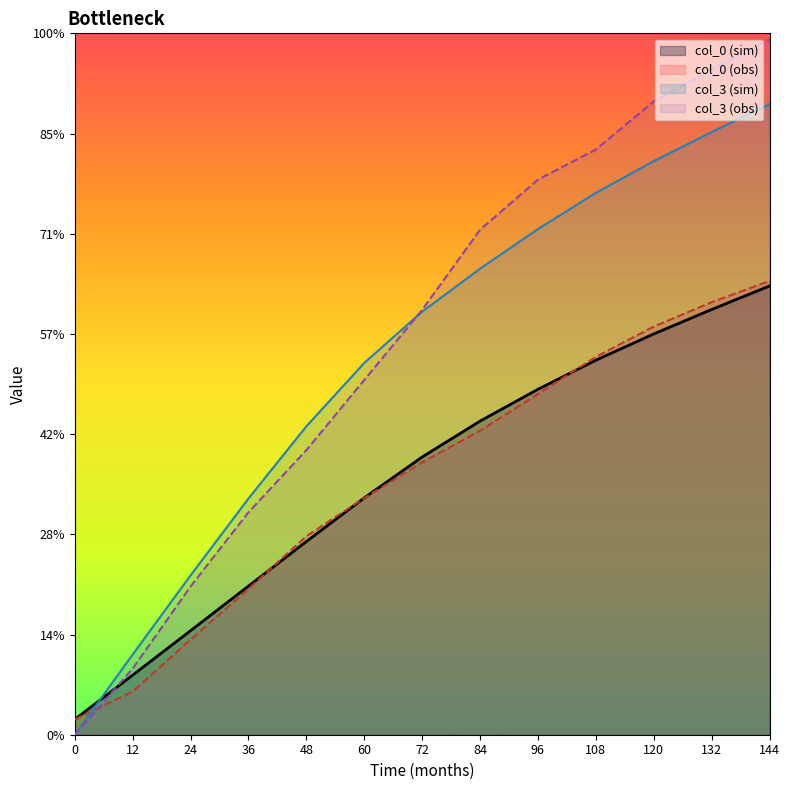

Reading left to right, what are all the values shown in this chart?

col_0 (sim): 0=0.1	12=0.3	24=0.5	36=0.7	48=1.0	60=1.2	72=1.4	84=1.6	96=1.7	108=1.9	120=2.0	132=2.1	144=2.2
col_0 (obs): 0=0.1	12=0.2	24=0.5	36=0.7	48=1.0	60=1.2	72=1.4	84=1.5	96=1.7	108=1.9	120=2.0	132=2.2	144=2.3
col_3 (sim): 0=0.0	12=0.4	24=0.8	36=1.2	48=1.5	60=1.9	72=2.1	84=2.3	96=2.5	108=2.7	120=2.9	132=3.0	144=3.1
col_3 (obs): 0=0.0	12=0.3	24=0.7	36=1.1	48=1.4	60=1.8	72=2.1	84=2.5	96=2.8	108=2.9	120=3.2	132=3.3	144=3.5